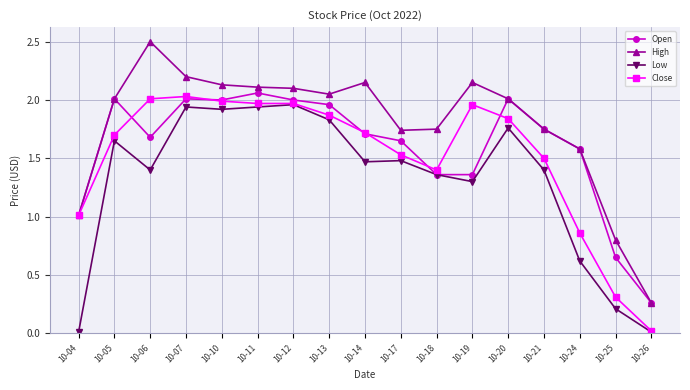

True or false: Low and High cross at least once.

False